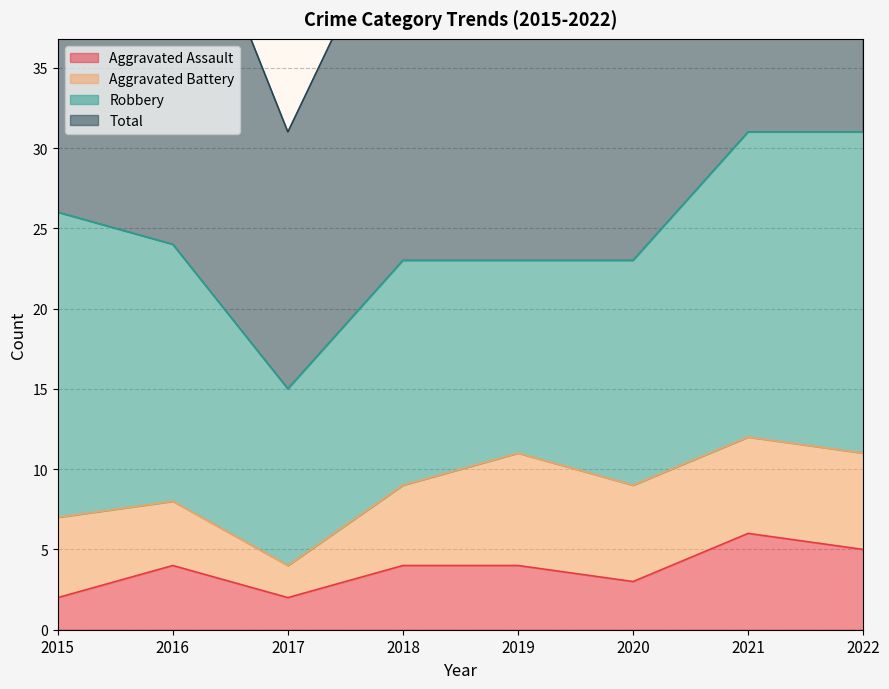

How many interior local valleys does the Aggravated Assault series have?

2